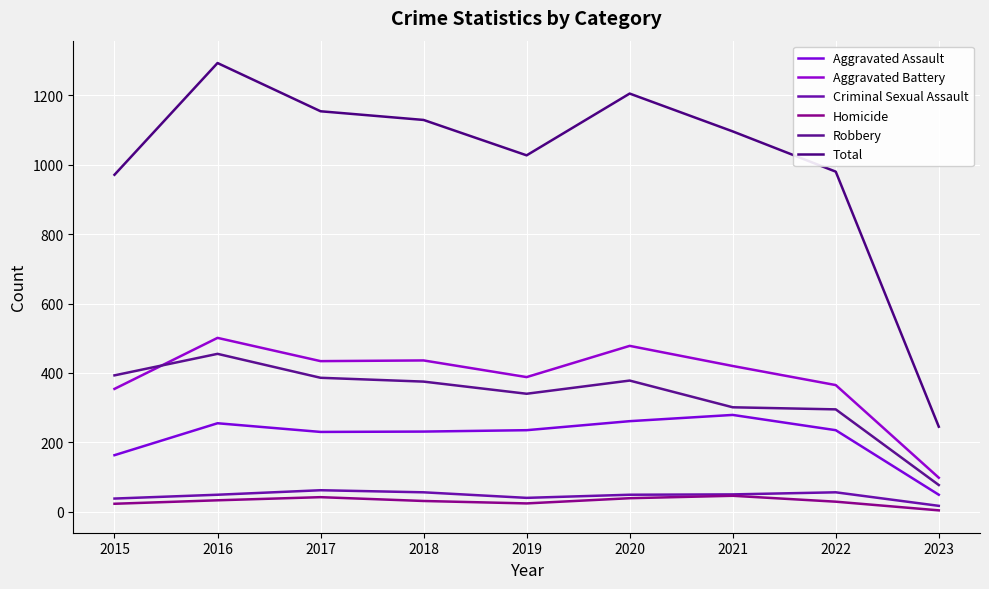

How many lines are shown in the chart?

6